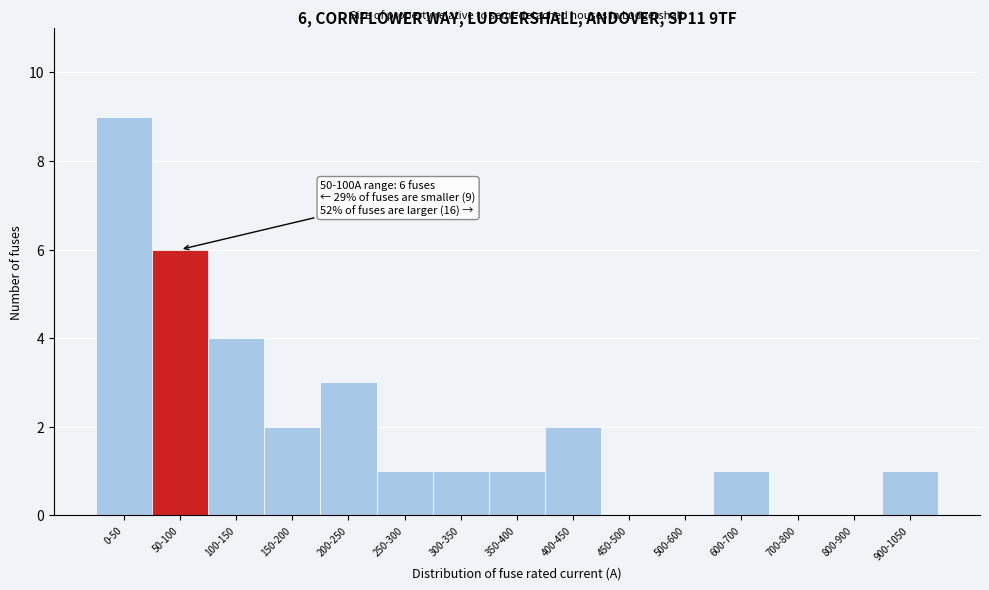

Reading right to left, transcribe all the data shown in this chart.

900-1050=1	800-900=0	700-800=0	600-700=1	500-600=0	450-500=0	400-450=2	350-400=1	300-350=1	250-300=1	200-250=3	150-200=2	100-150=4	50-100=6	0-50=9